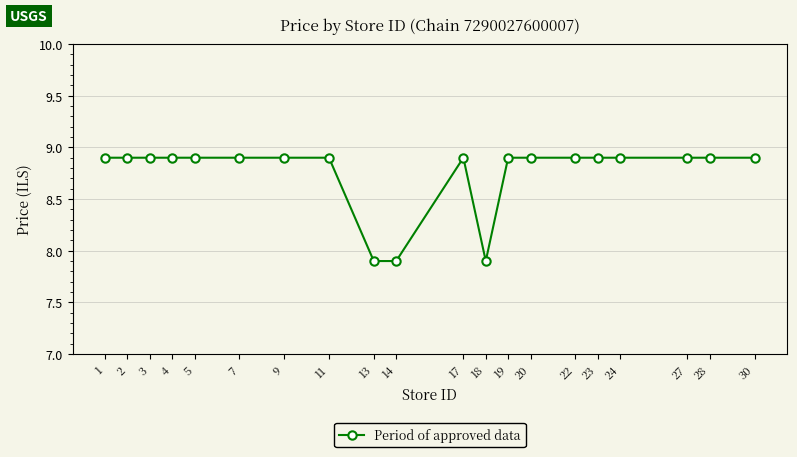

True or false: the data shows 4.1 at 14.

False